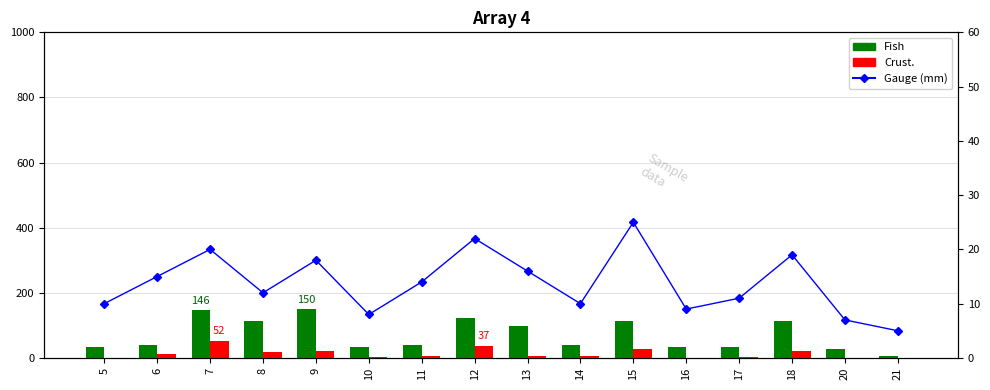

Rank the series at 16 from lowest to highest value.

Crust., Gauge (mm), Fish